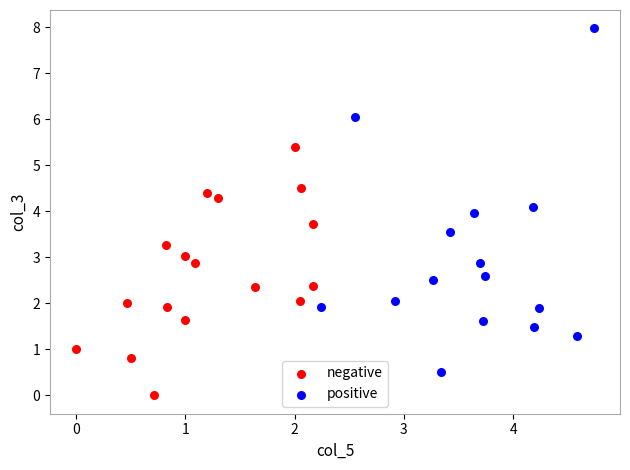

Which series has the widest spread of Y values?

positive